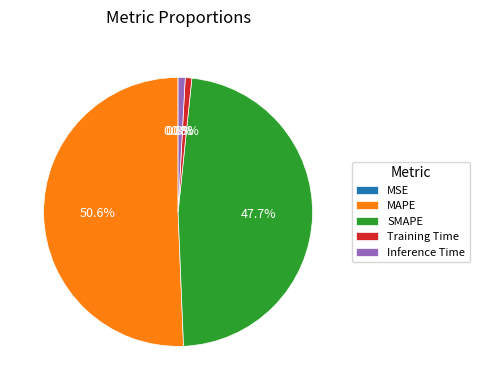

Is it true that SMAPE is 33% of the pie?

False